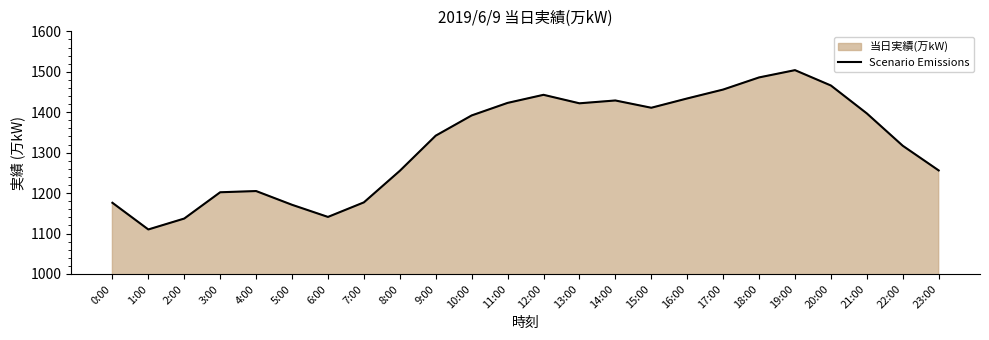

What is the sum of the values at 23:00 and 12:00?

2699